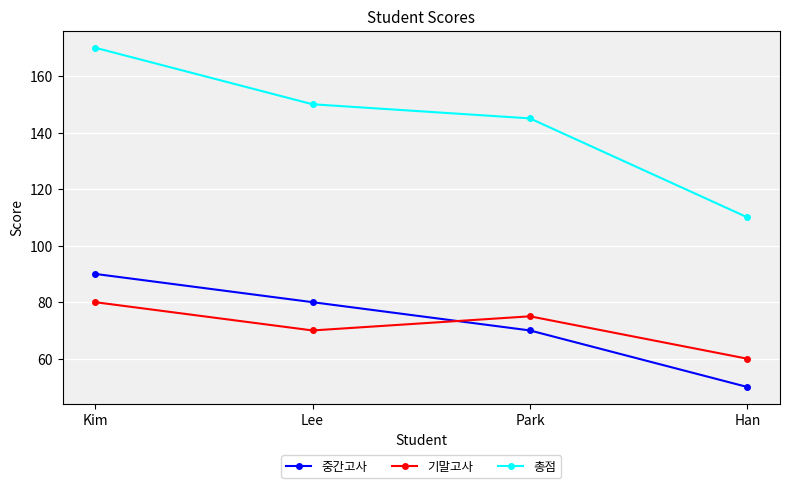

True or false: 총점 and 중간고사 cross at least once.

False